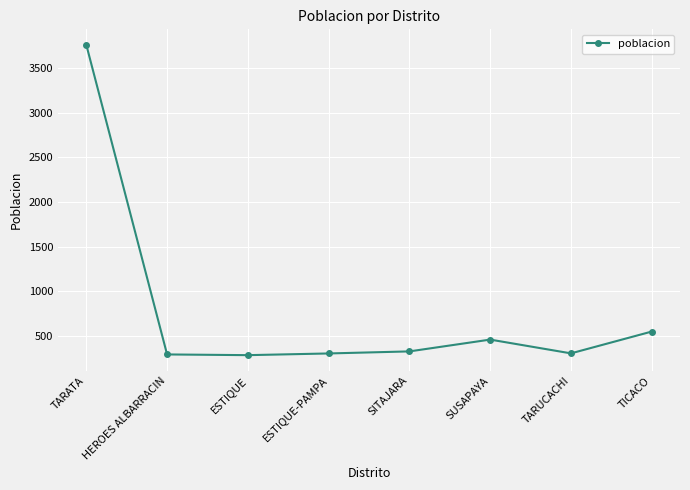

What is the sum of the values at TARUCACHI and HEROES ALBARRACIN?

602